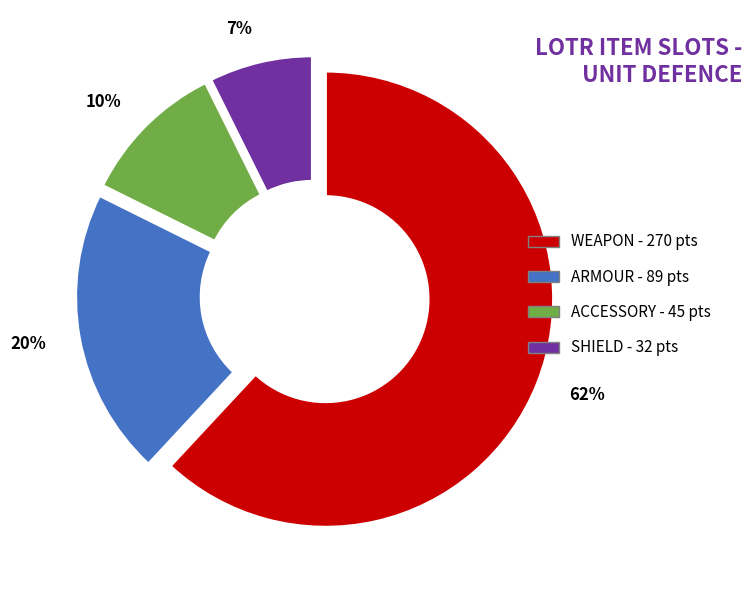

To the nearest percent, what is the average slice percentage?

25%